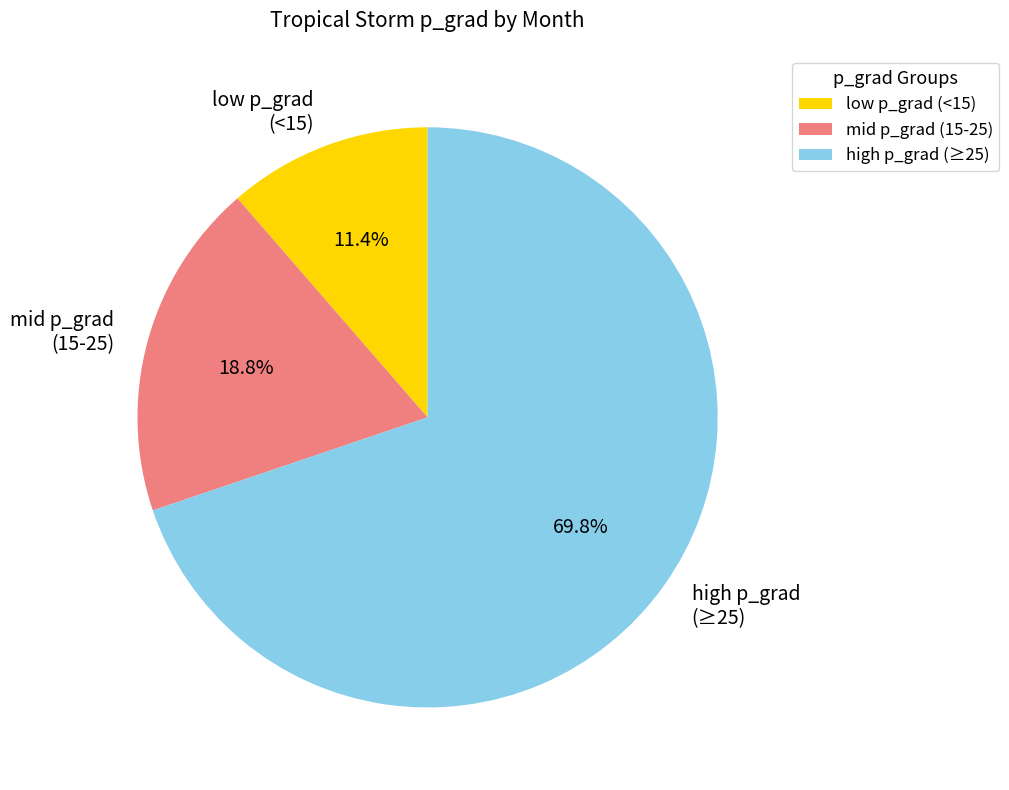

What portion of the pie excludes high p_grad (≥25)?

30.2%